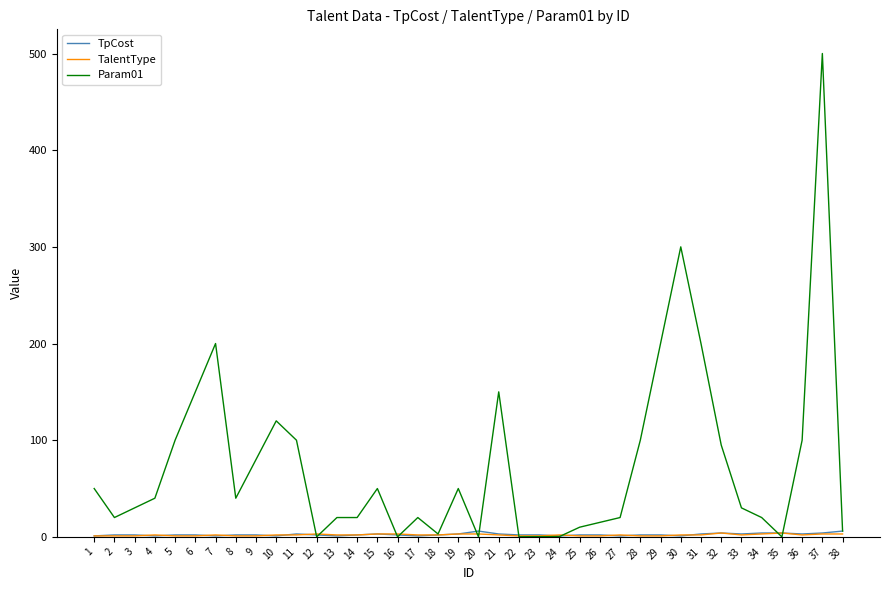

True or false: TpCost has a value of 4.0 at 32.

True